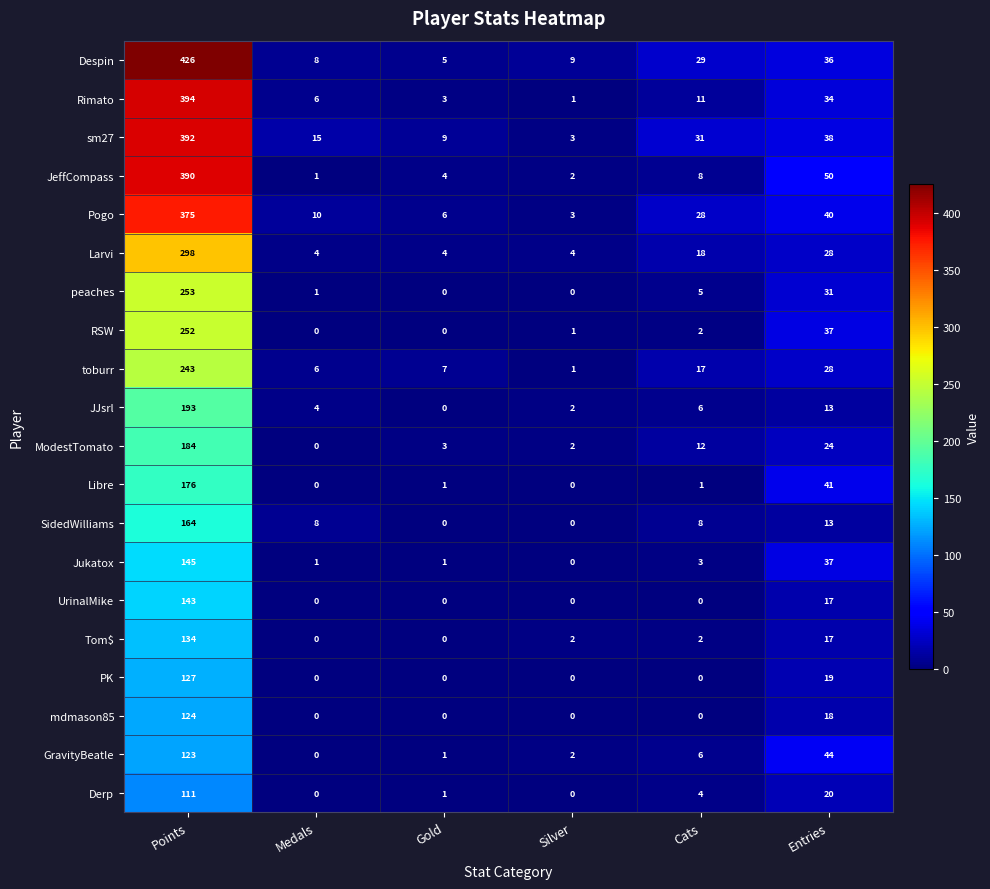

How many positive values does the Derp series have?

4